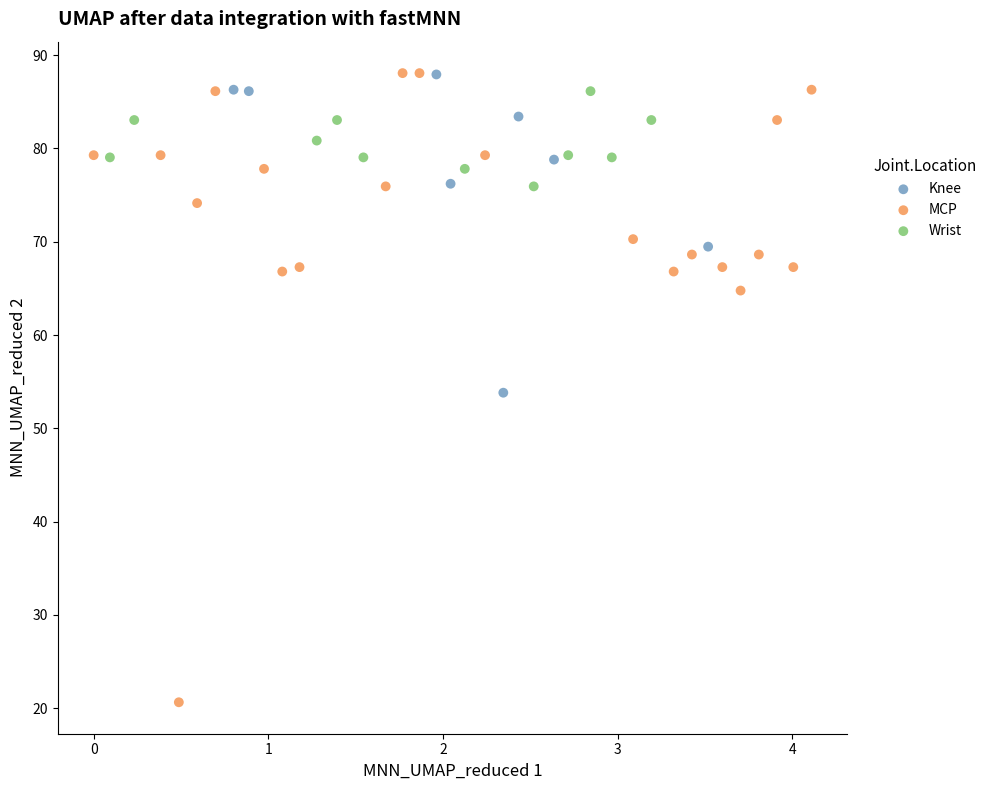

Which series has the largest Y range (max minus min)?

MCP